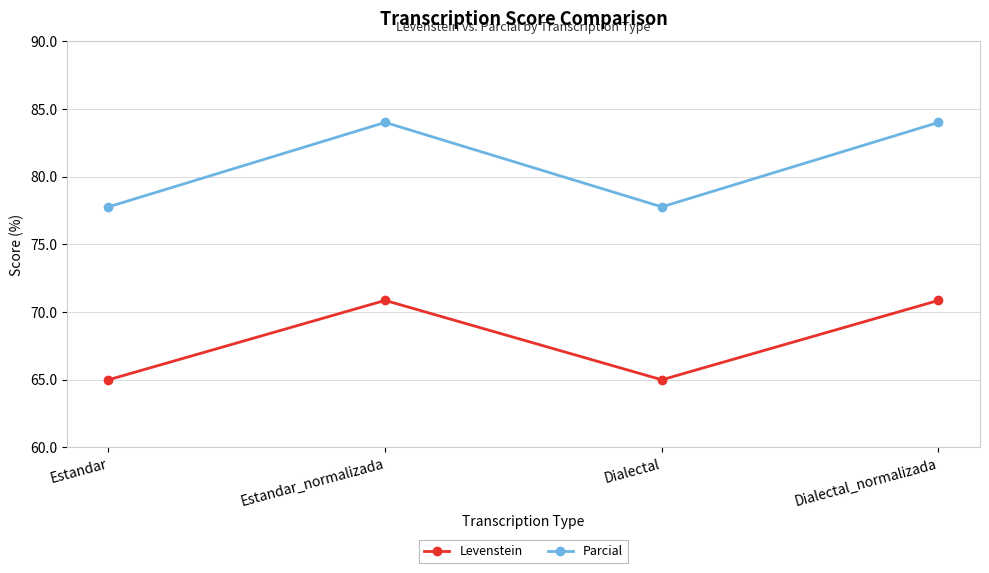

At which category does Levenstein reach its first local peak?

Estandar_normalizada